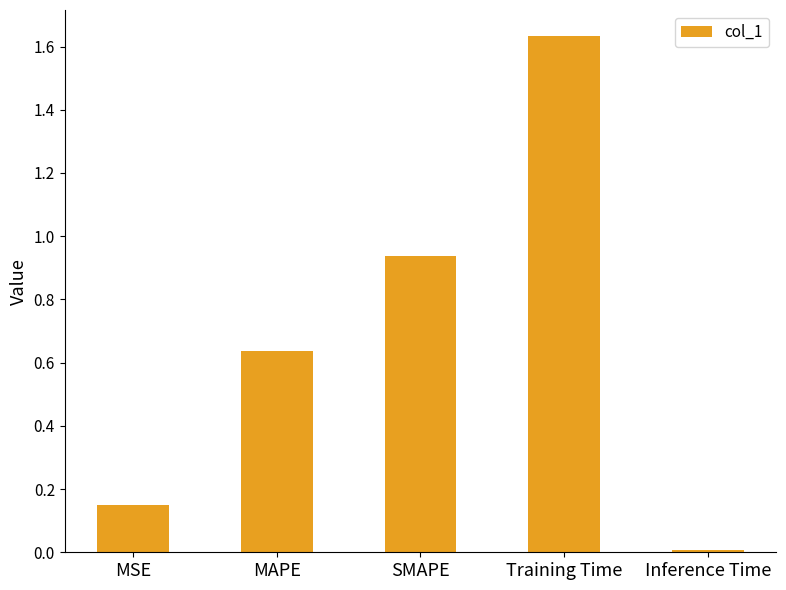

What is the label of the 3rd bar from the right?

SMAPE